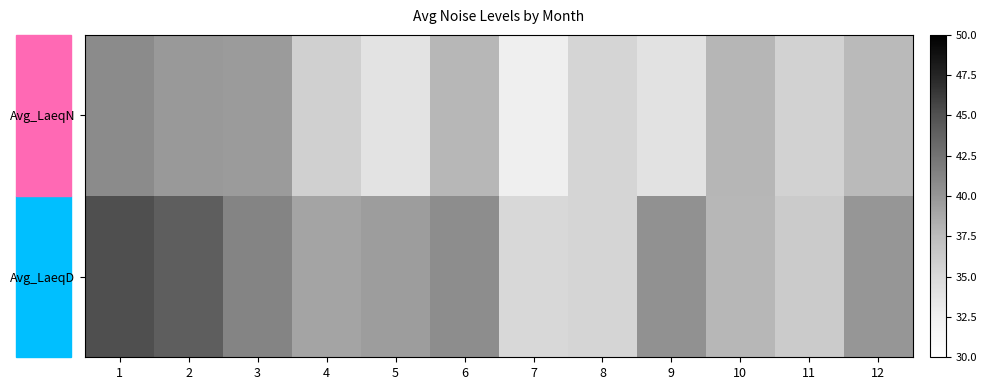

Reading left to right, list all the values displayed in this chart.

Avg_LaeqD: 1=45.1	2=44.0	3=41.2	4=39.1	5=39.5	6=40.6	7=35.0	8=35.4	9=40.4	10=37.9	11=36.2	12=39.9
Avg_LaeqN: 1=40.8	2=39.8	3=39.6	4=35.8	5=33.8	6=37.9	7=32.5	8=35.3	9=34.0	10=38.0	11=35.5	12=37.7